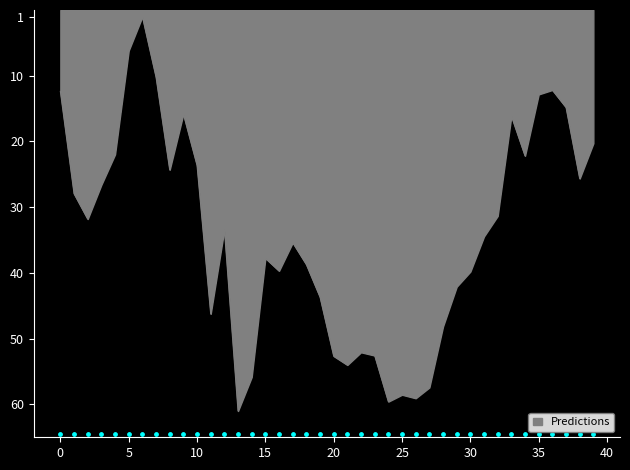

What is the change in value from 25 to 39?

-38.3